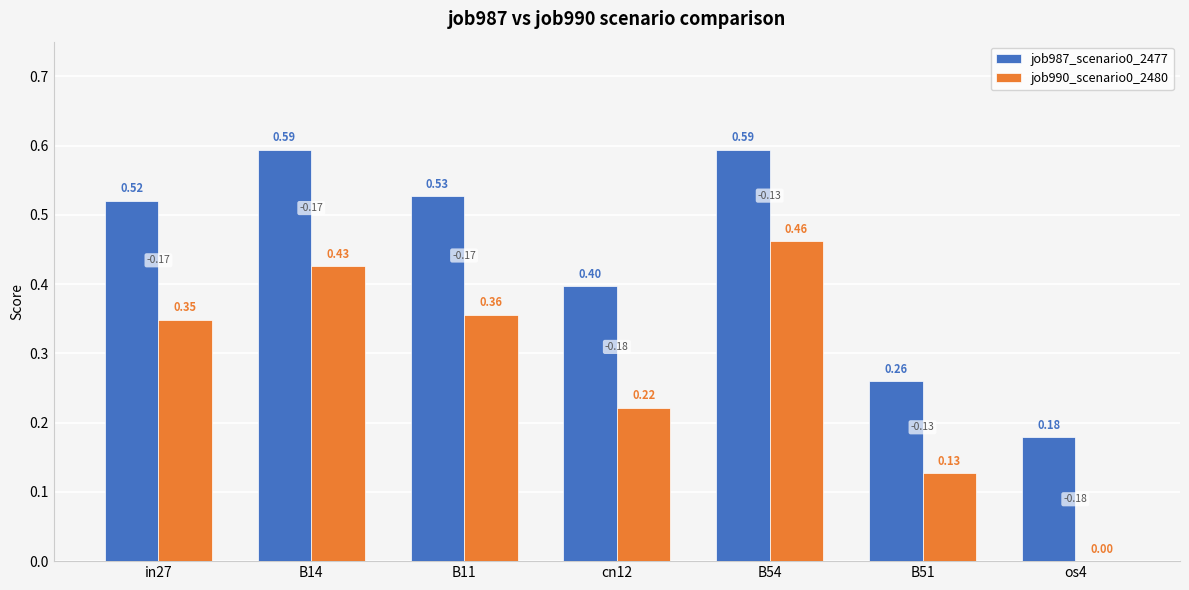

What is the sum of all job987_scenario0_2477 values?

3.1